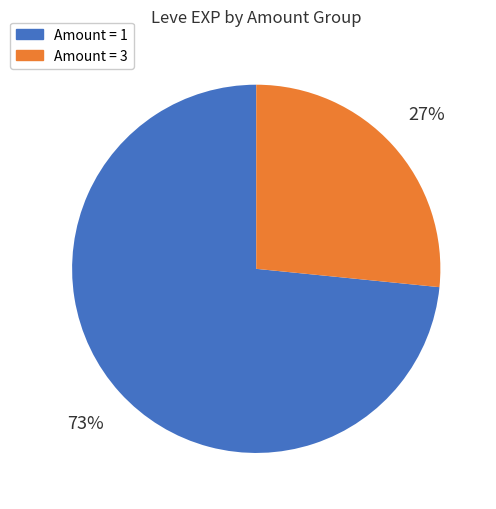

Is the sum of Amount = 1 and Amount = 3 greater than half?

Yes